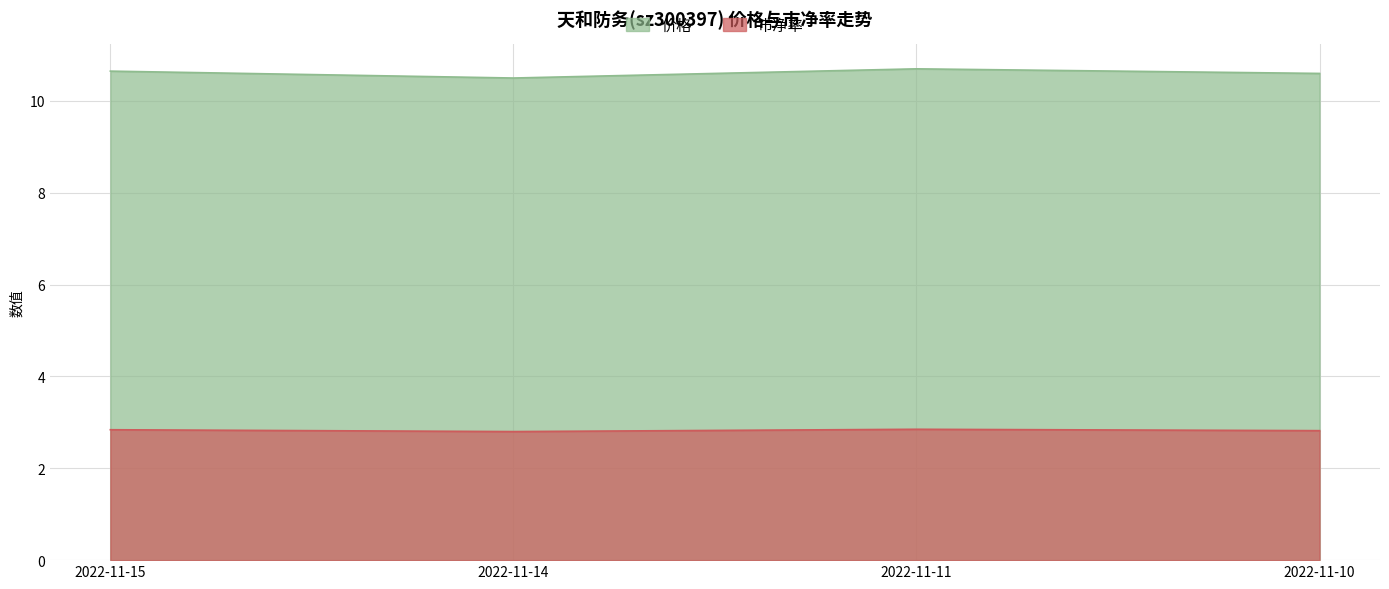

In 价格, how many points are higher than both neighbors (excluding endpoints)?

1